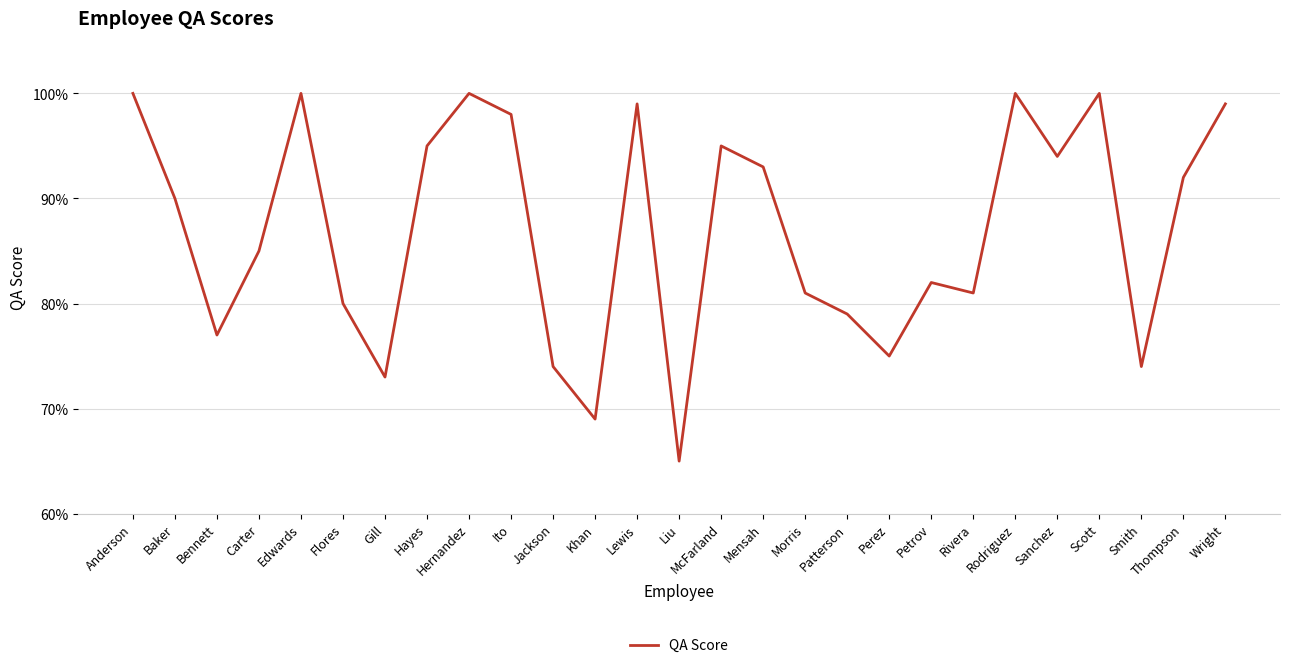

Is it true that the value at Thompson is 0.9?

True